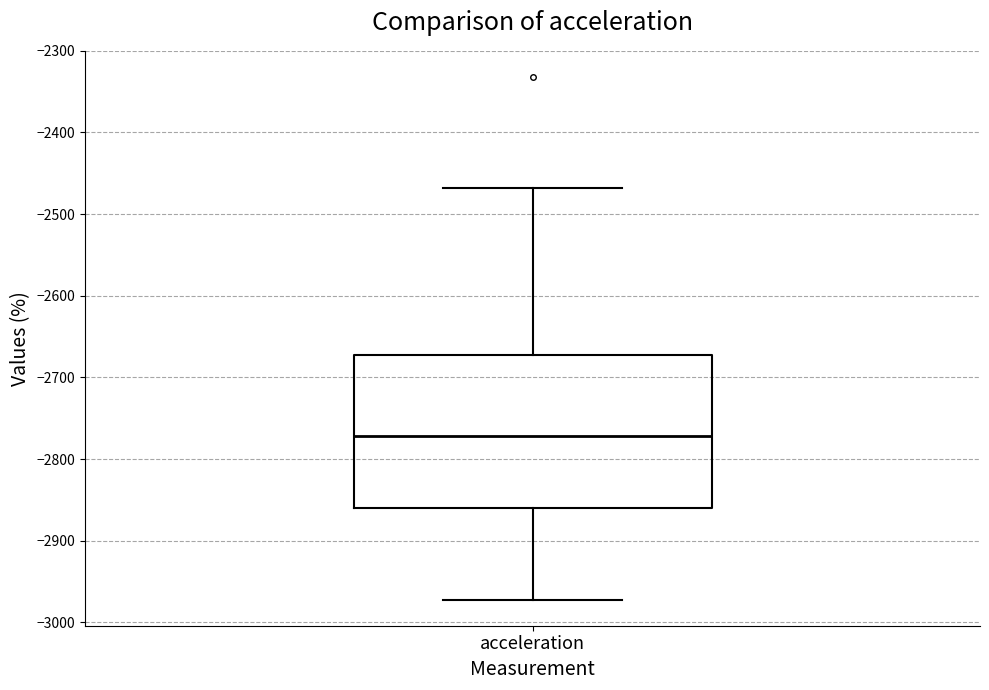

Where is the lower edge of the box for acceleration on the y-axis? The values are not printed on the chart, so give them approximately, as read against the axis.

-2860